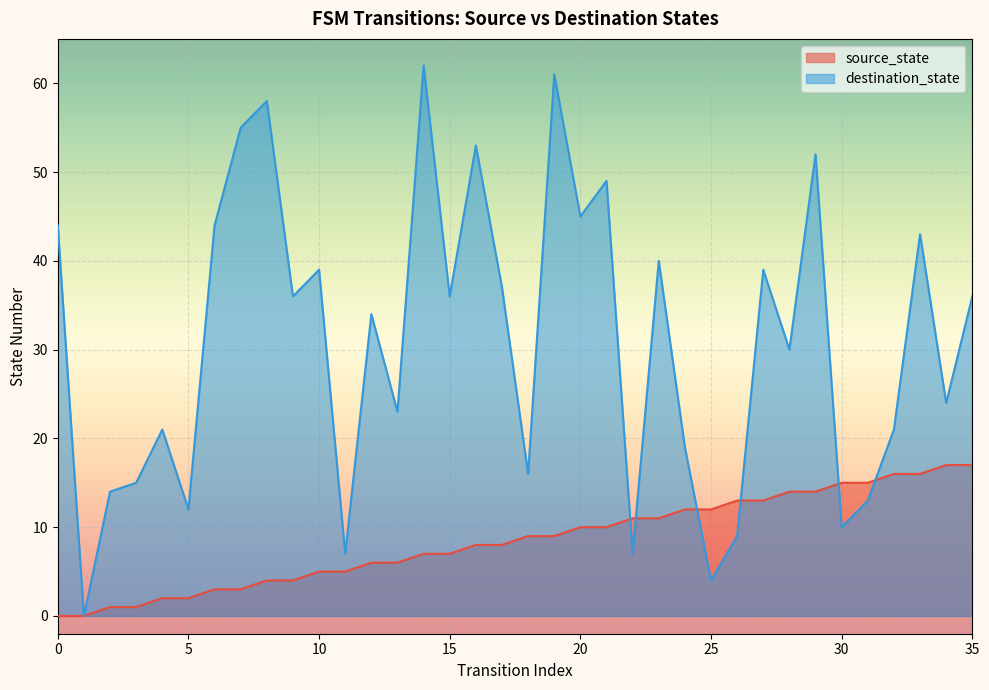

Where is the first local maximum for destination_state?

4